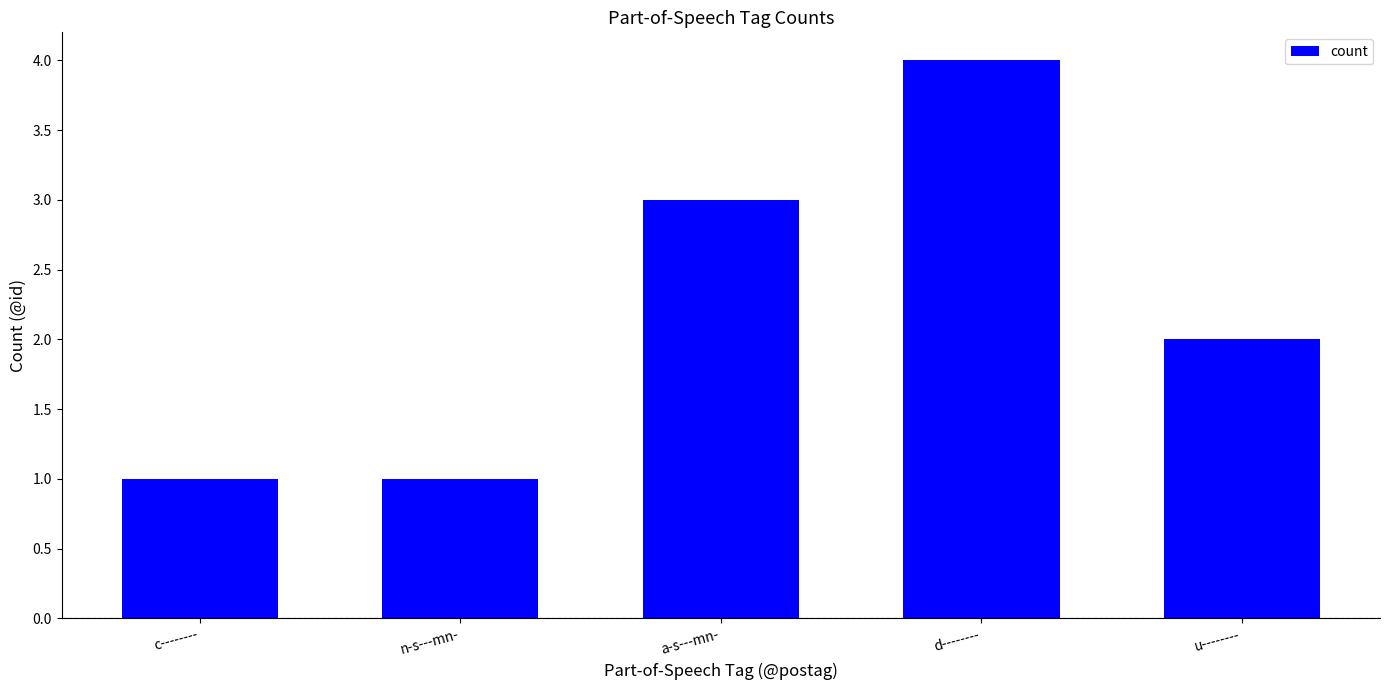

What position from the left is c--------?

1